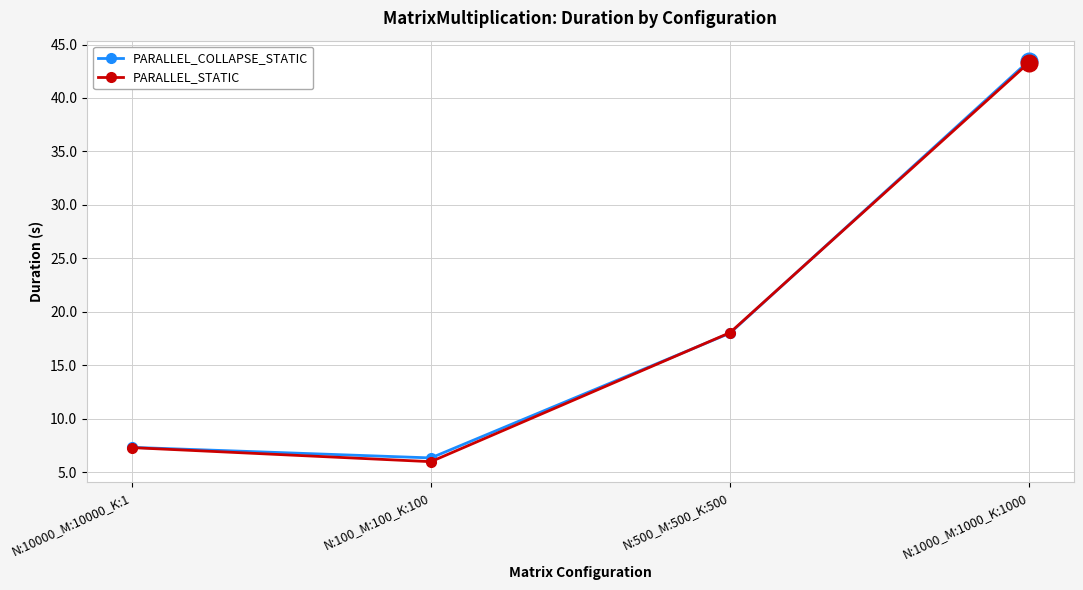

At which category does PARALLEL_STATIC reach its first local valley?

N:100_M:100_K:100